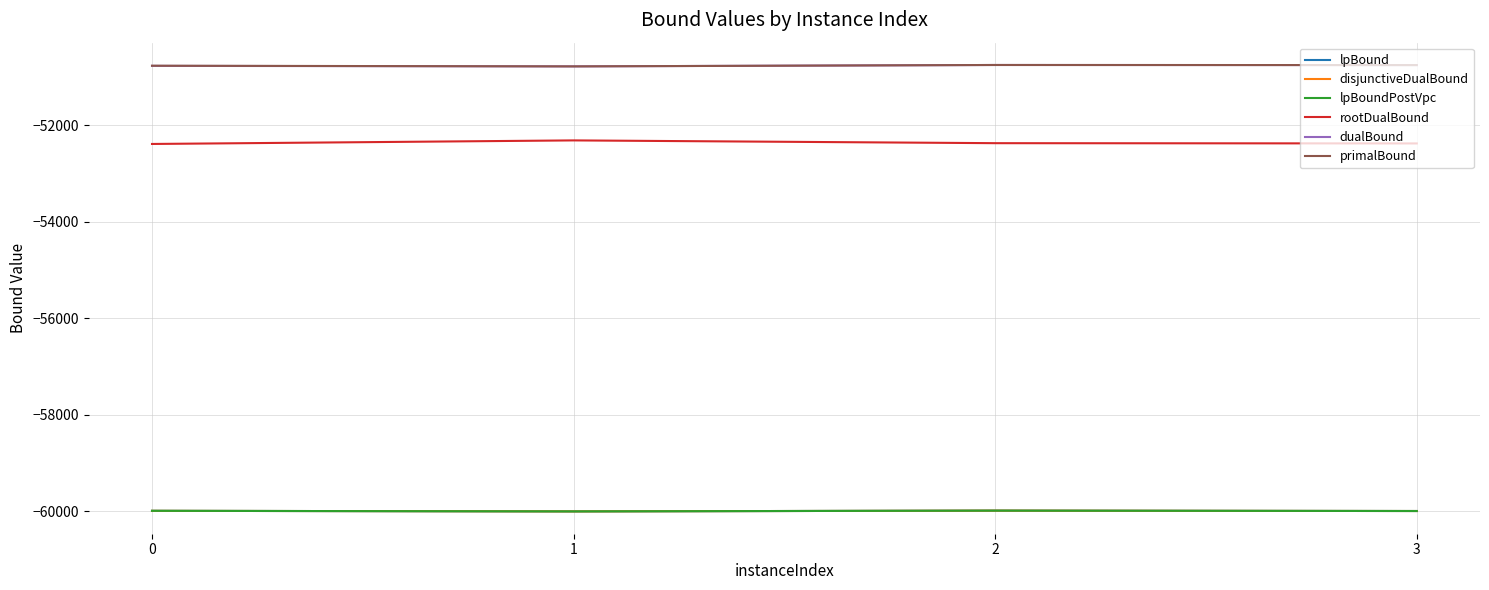

Does the chart have visible grid lines?

Yes